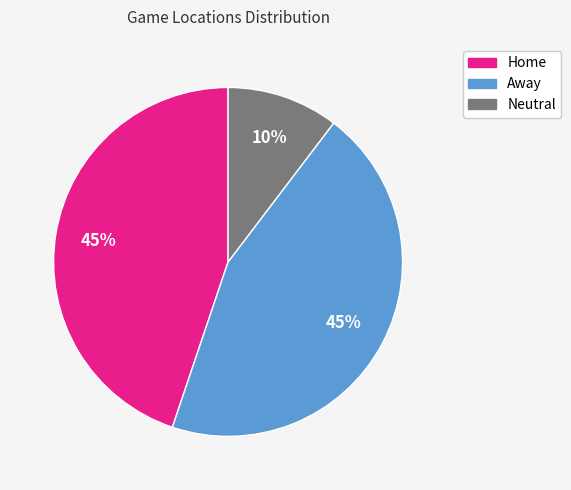

Is it true that Home is 45% of the pie?

True